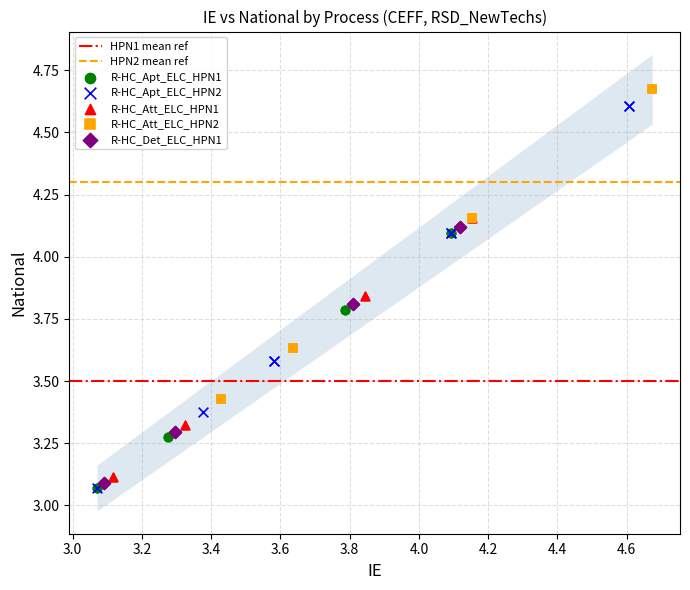

Which series has the largest Y range (max minus min)?

R-HC_Apt_ELC_HPN2